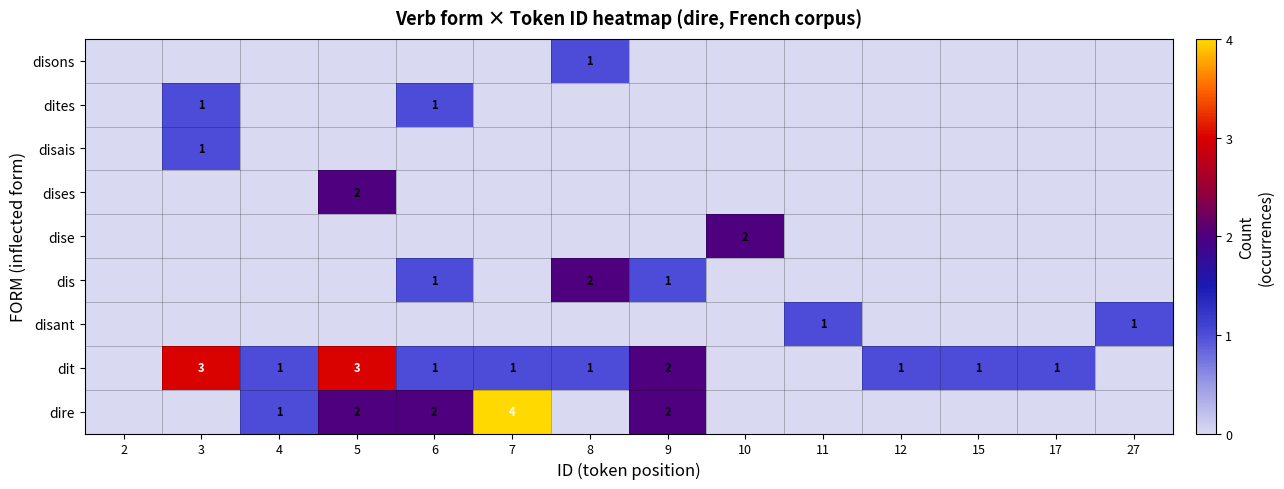

The value of dire at 6 is 1. True or false?

False